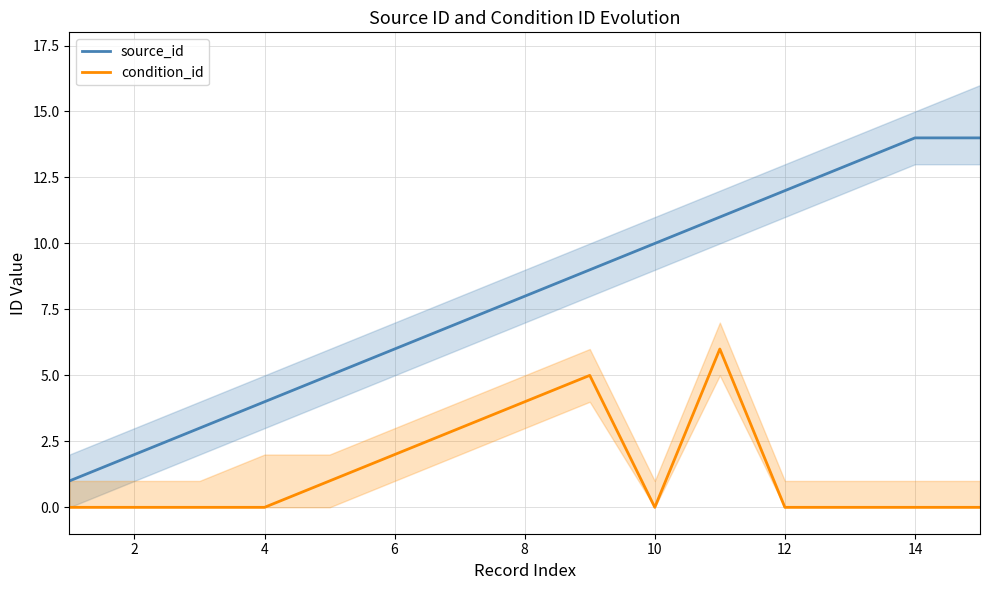

True or false: condition_id has a value of 0 at 4.

True